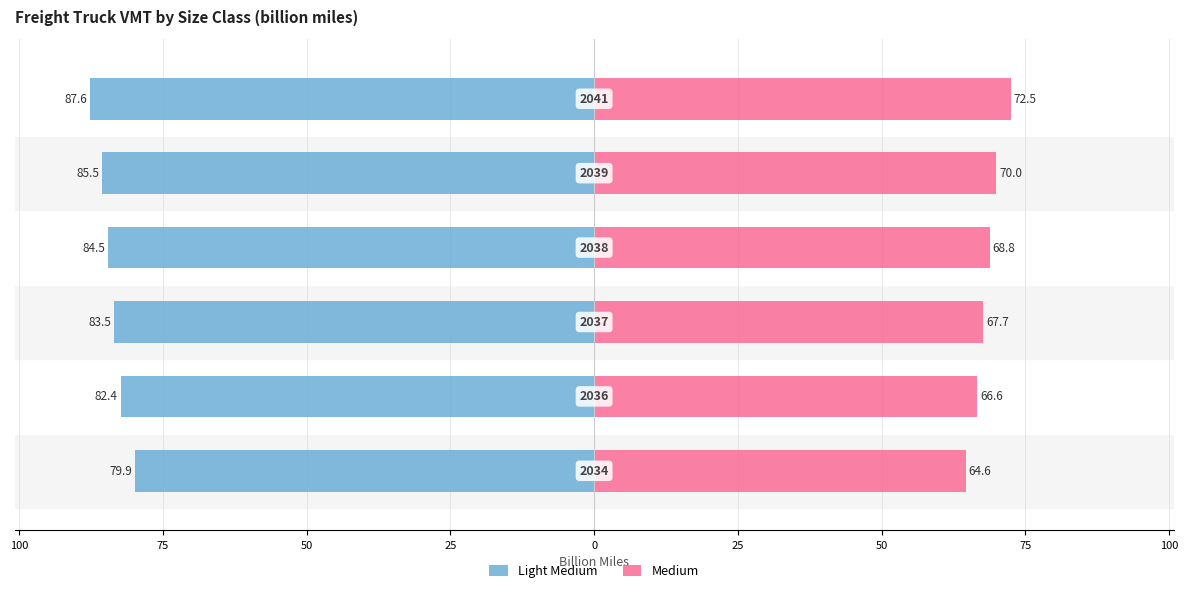

Is it true that Medium equals 24.0 at 100?

False